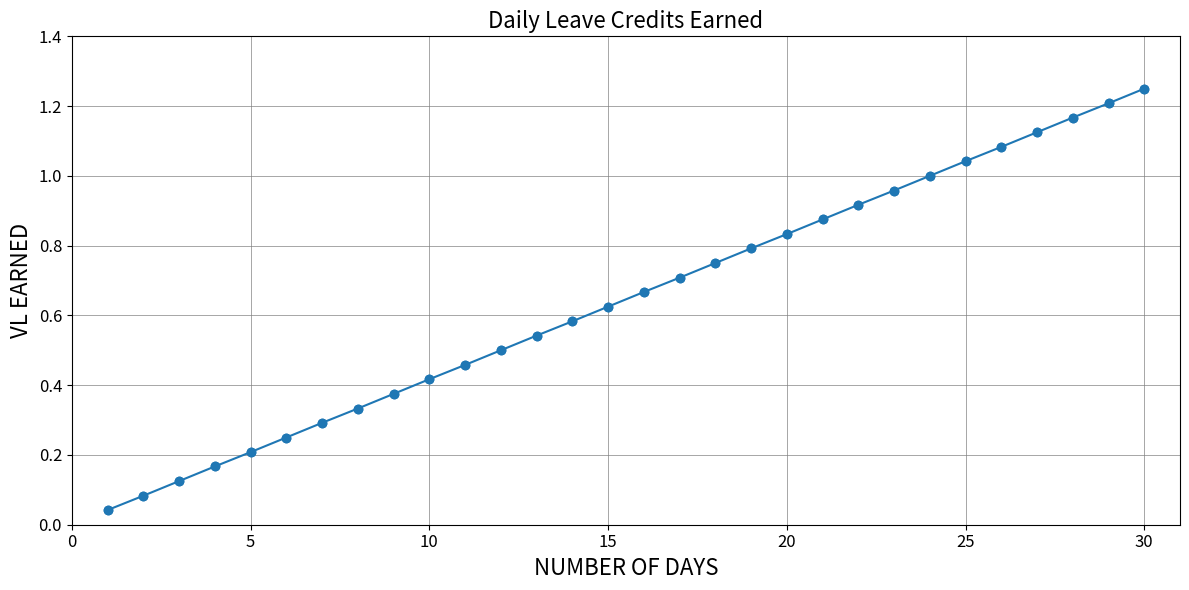

What is the sum of all values?

19.4